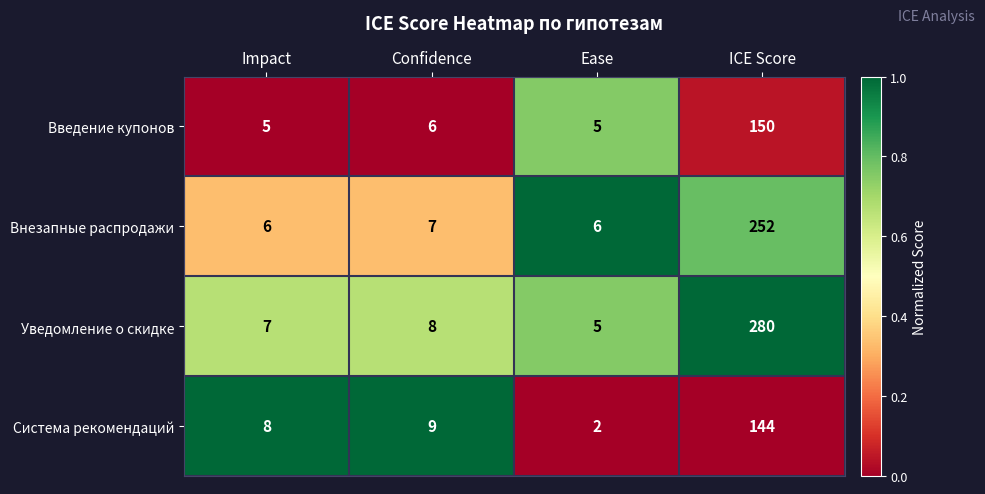

What is the difference between the highest and lowest values at Impact?

3